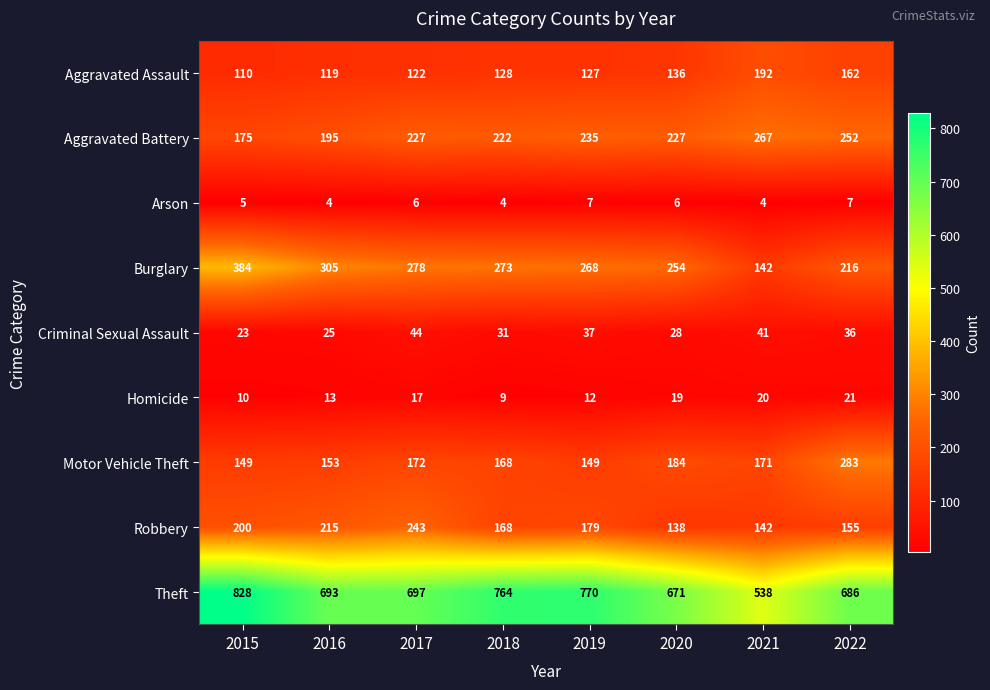

List the series in order of their peak value, highest first.

Theft, Burglary, Motor Vehicle Theft, Aggravated Battery, Robbery, Aggravated Assault, Criminal Sexual Assault, Homicide, Arson